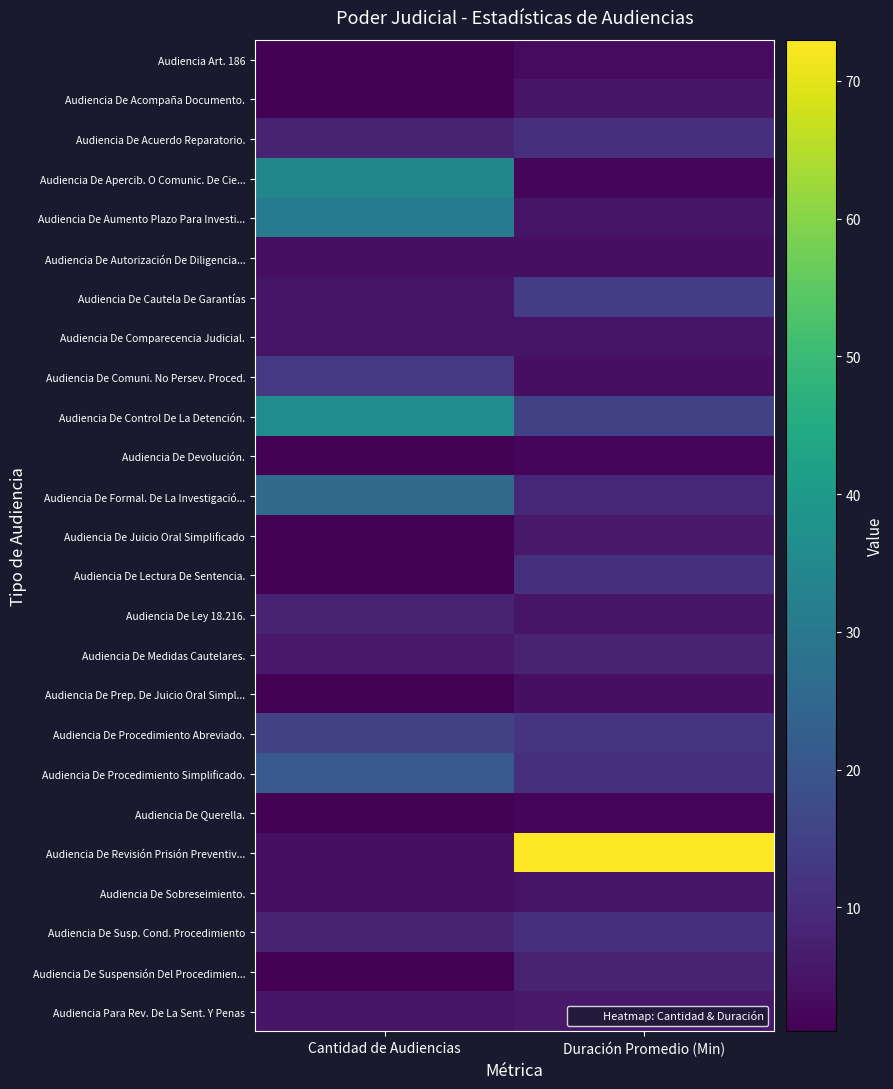

Reading right to left, what are all the values shown in this chart?

Audiencia Art. 186: Duración Promedio (Min)=3	Cantidad de Audiencias=1
Audiencia De Acompaña Documento.: Duración Promedio (Min)=5	Cantidad de Audiencias=1
Audiencia De Acuerdo Reparatorio.: Duración Promedio (Min)=11	Cantidad de Audiencias=8
Audiencia De Apercib. O Comunic. De Cie...: Duración Promedio (Min)=2	Cantidad de Audiencias=34
Audiencia De Aumento Plazo Para Investi...: Duración Promedio (Min)=5	Cantidad de Audiencias=31
Audiencia De Autorización De Diligencia...: Duración Promedio (Min)=4	Cantidad de Audiencias=4
Audiencia De Cautela De Garantías: Duración Promedio (Min)=14	Cantidad de Audiencias=5
Audiencia De Comparecencia Judicial.: Duración Promedio (Min)=5	Cantidad de Audiencias=5
Audiencia De Comuni. No Persev. Proced.: Duración Promedio (Min)=4	Cantidad de Audiencias=13
Audiencia De Control De La Detención.: Duración Promedio (Min)=15	Cantidad de Audiencias=36
Audiencia De Devolución.: Duración Promedio (Min)=2	Cantidad de Audiencias=1
Audiencia De Formal. De La Investigació...: Duración Promedio (Min)=9	Cantidad de Audiencias=26
Audiencia De Juicio Oral Simplificado: Duración Promedio (Min)=6	Cantidad de Audiencias=1
Audiencia De Lectura De Sentencia.: Duración Promedio (Min)=11	Cantidad de Audiencias=1
Audiencia De Ley 18.216.: Duración Promedio (Min)=5	Cantidad de Audiencias=8
Audiencia De Medidas Cautelares.: Duración Promedio (Min)=8	Cantidad de Audiencias=6
Audiencia De Prep. De Juicio Oral Simpl...: Duración Promedio (Min)=4	Cantidad de Audiencias=1
Audiencia De Procedimiento Abreviado.: Duración Promedio (Min)=12	Cantidad de Audiencias=15
Audiencia De Procedimiento Simplificado.: Duración Promedio (Min)=11	Cantidad de Audiencias=21
Audiencia De Querella.: Duración Promedio (Min)=2	Cantidad de Audiencias=1
Audiencia De Revisión Prisión Preventiv...: Duración Promedio (Min)=73	Cantidad de Audiencias=4
Audiencia De Sobreseimiento.: Duración Promedio (Min)=5	Cantidad de Audiencias=4
Audiencia De Susp. Cond. Procedimiento: Duración Promedio (Min)=11	Cantidad de Audiencias=8
Audiencia De Suspensión Del Procedimien...: Duración Promedio (Min)=8	Cantidad de Audiencias=1
Audiencia Para Rev. De La Sent. Y Penas: Duración Promedio (Min)=6	Cantidad de Audiencias=5